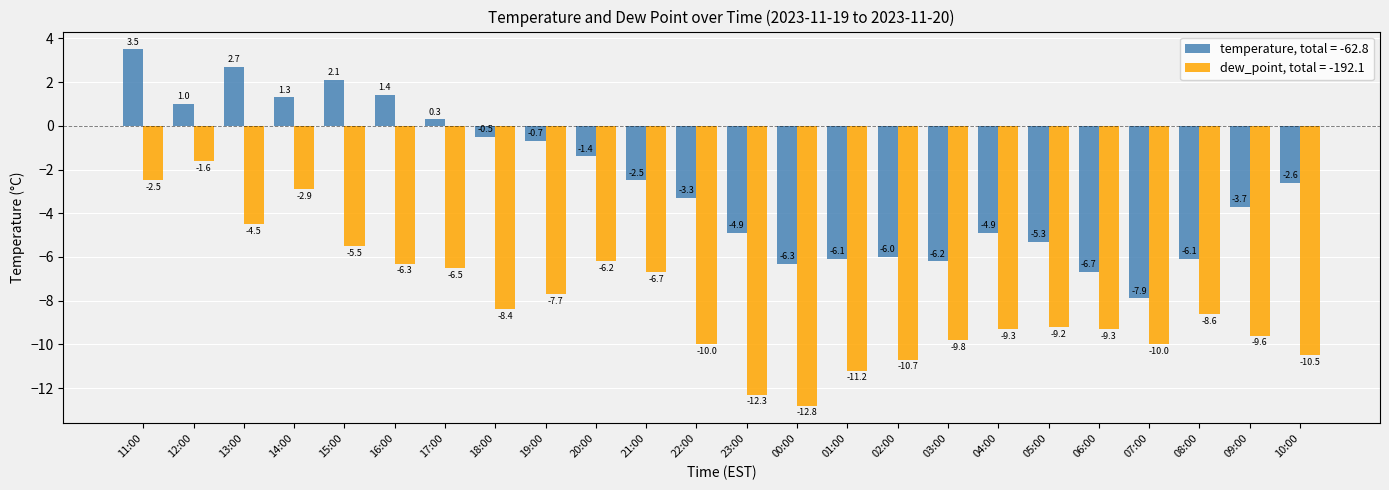

What is the spread (max minus min) of values at 08:00?

2.5